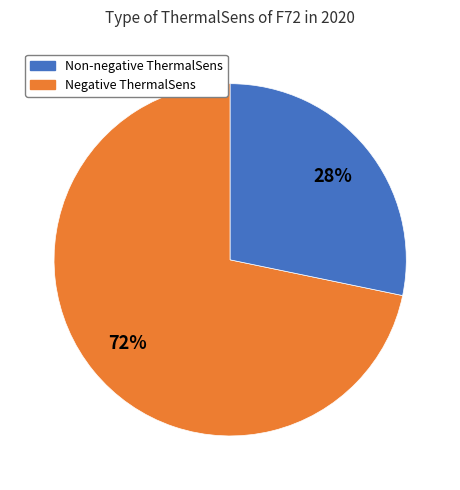

To the nearest percent, what is the average slice percentage?

50%